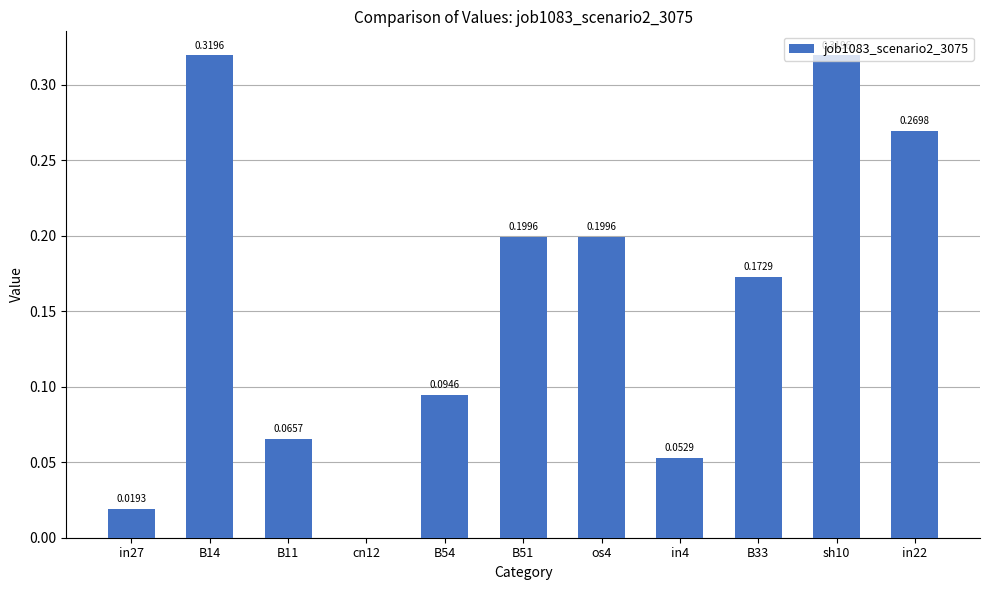

Count the number of data series in this chart.

1